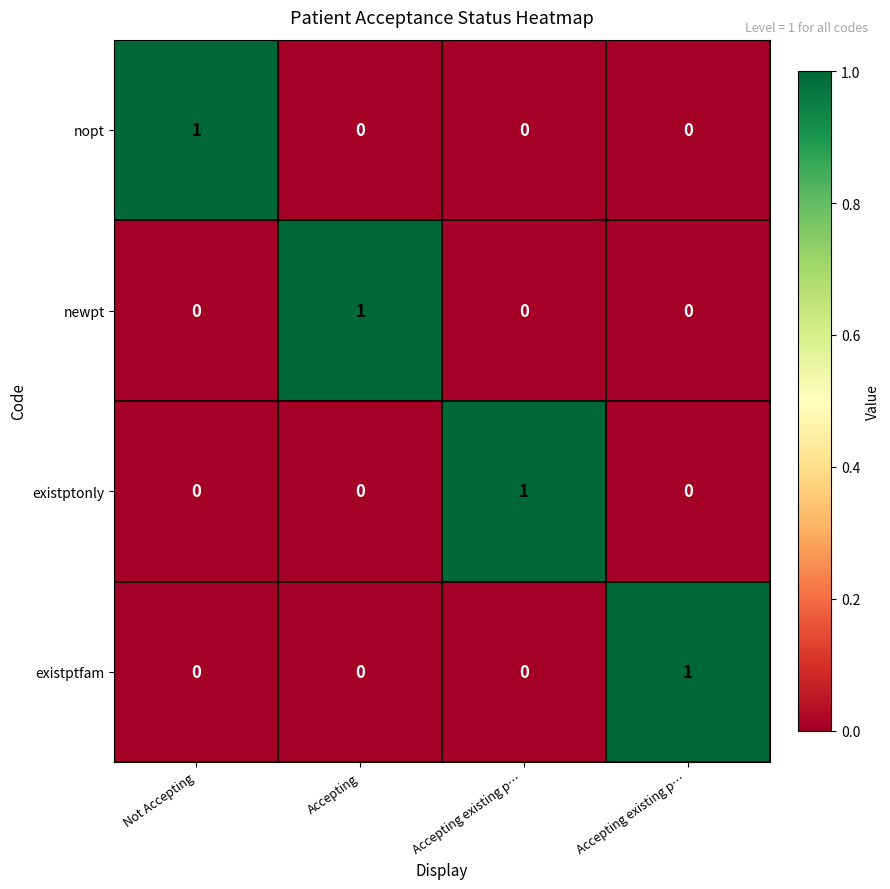

How many categories are shown in the chart?

4